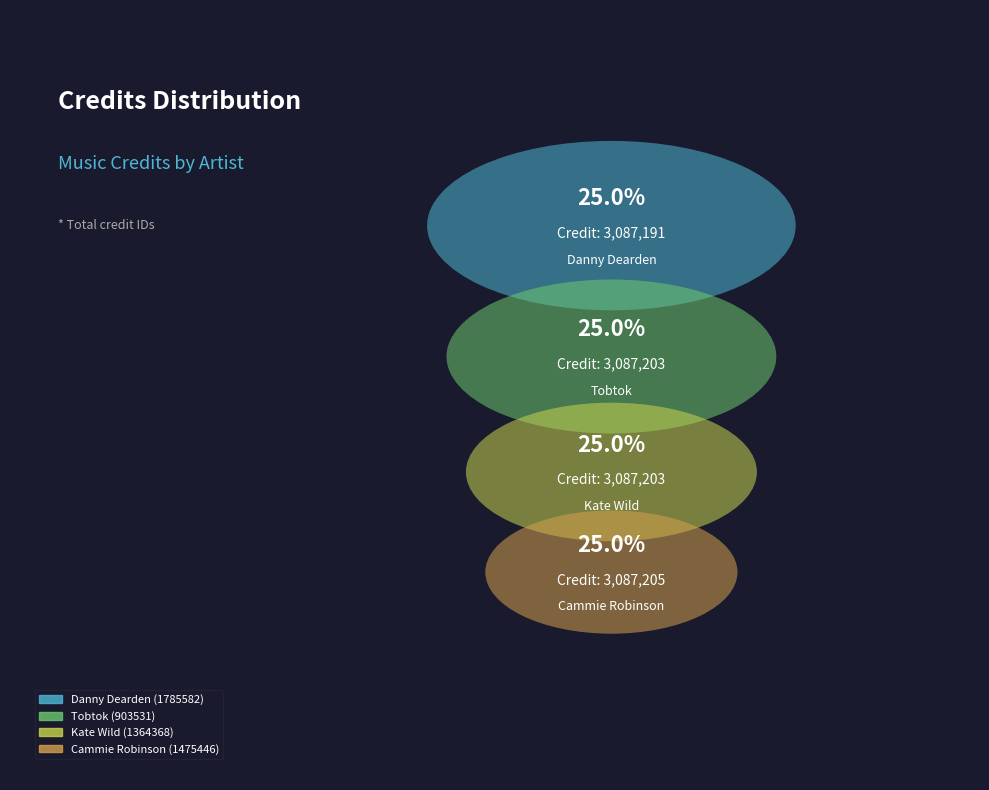

True or false: Kate Wild (1364368) accounts for 25% of the total.

True